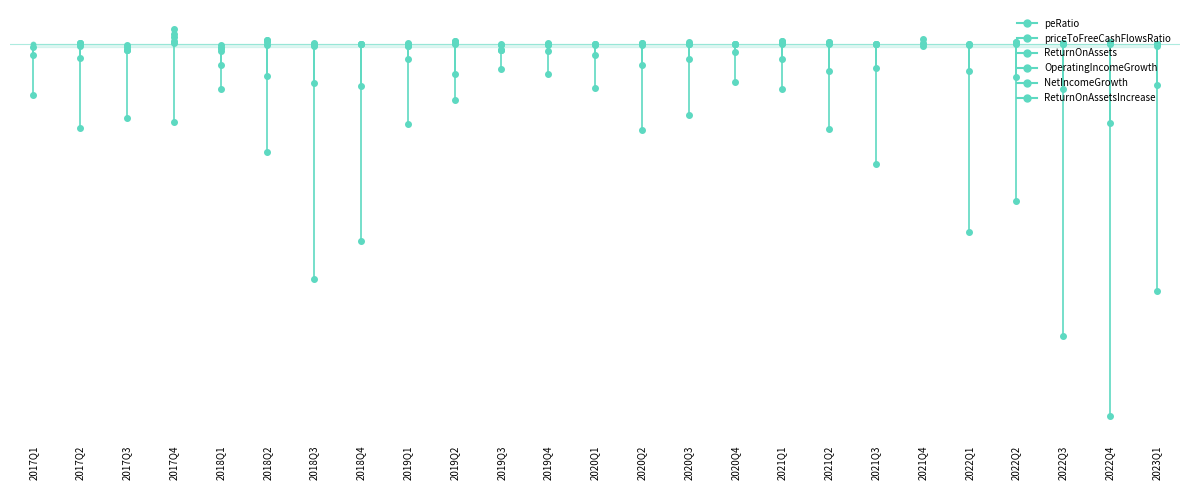

The value of priceToFreeCashFlowsRatio at 2017Q1 is -14.3. True or false?

False